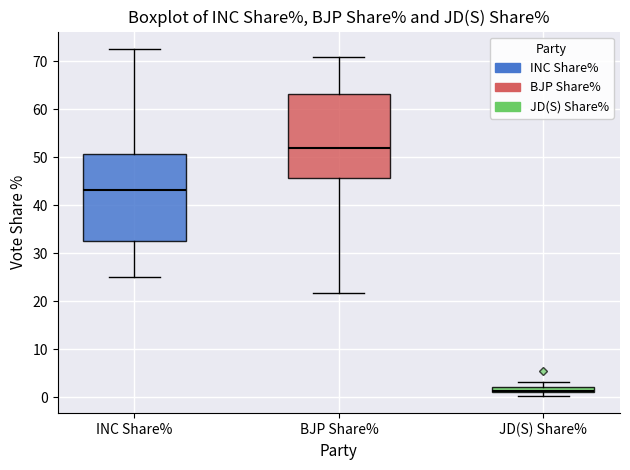

Where is the upper edge of the box for JD(S) Share% on the y-axis? The values are not printed on the chart, so give them approximately, as read against the axis.

2